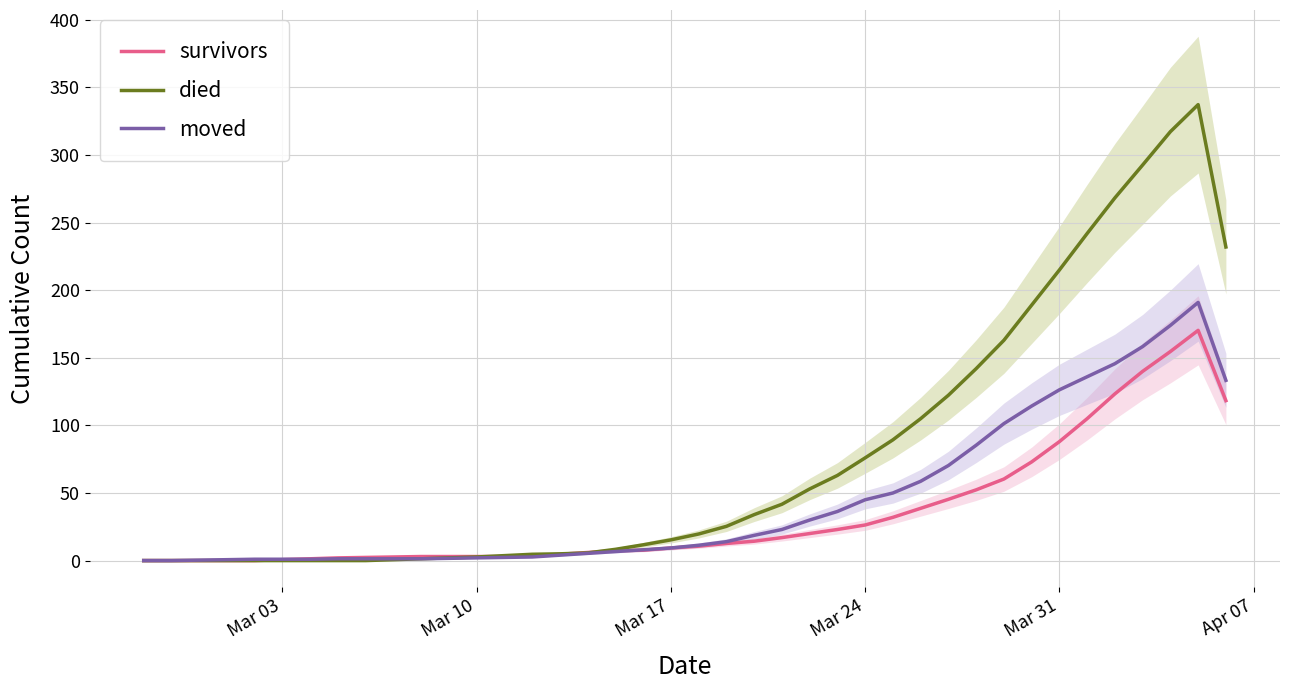

What is the highest value of the survivors series?

170.3